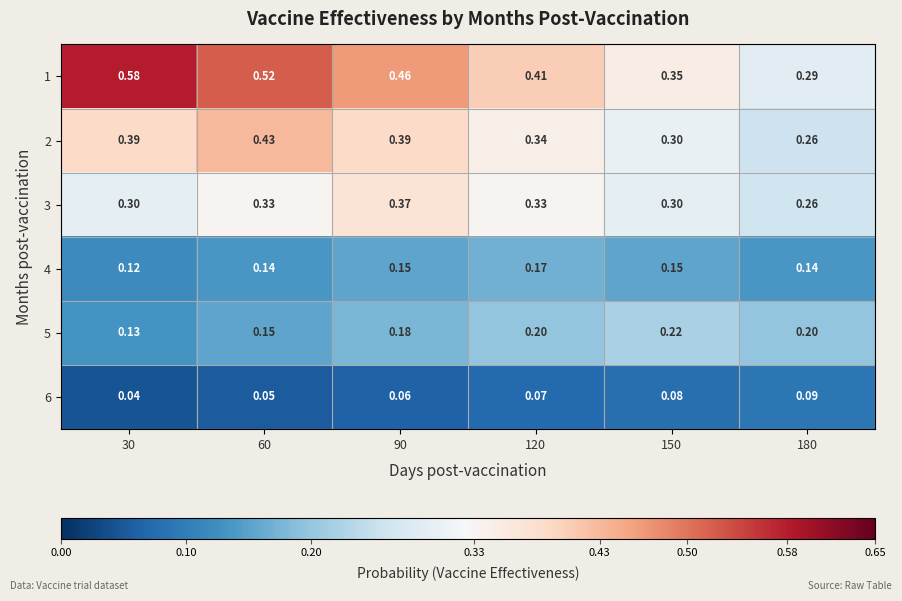

Is the value of 6 at 30 greater than the value of 2 at 120?

No